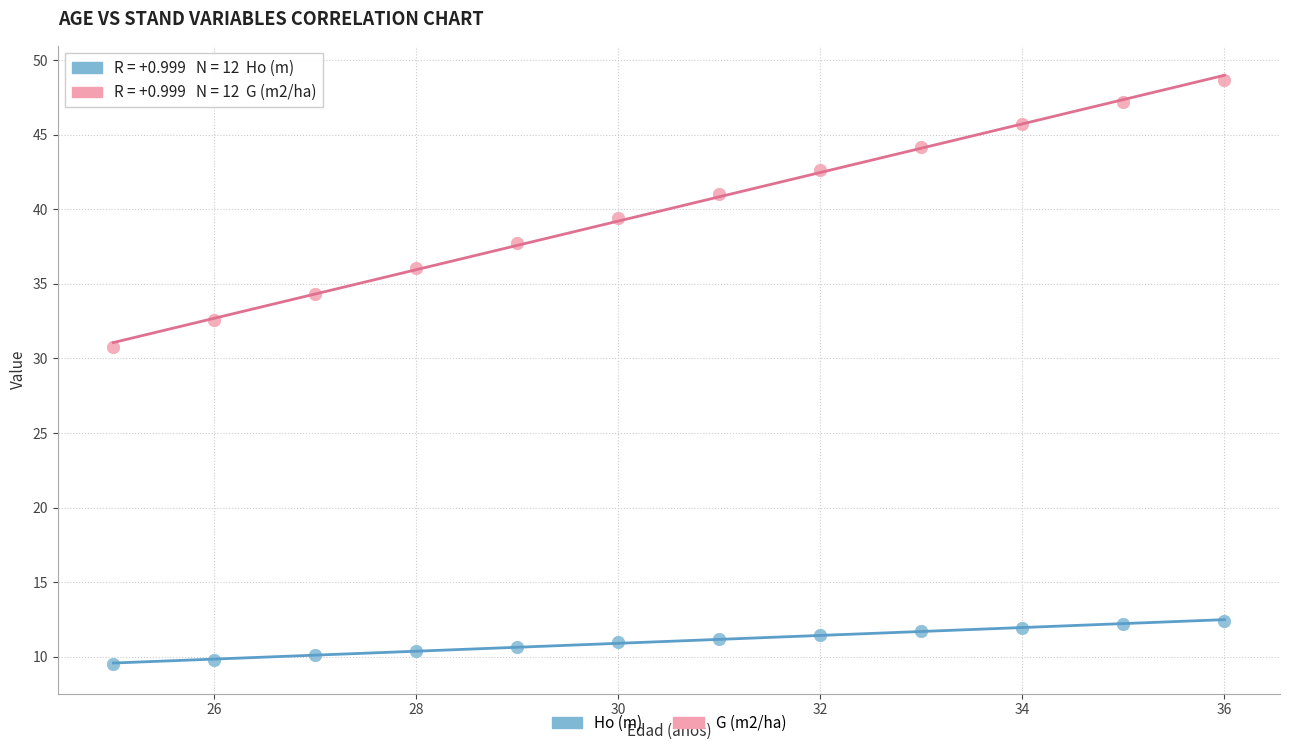

Which series contains the lowest Y value?

Ho (m)